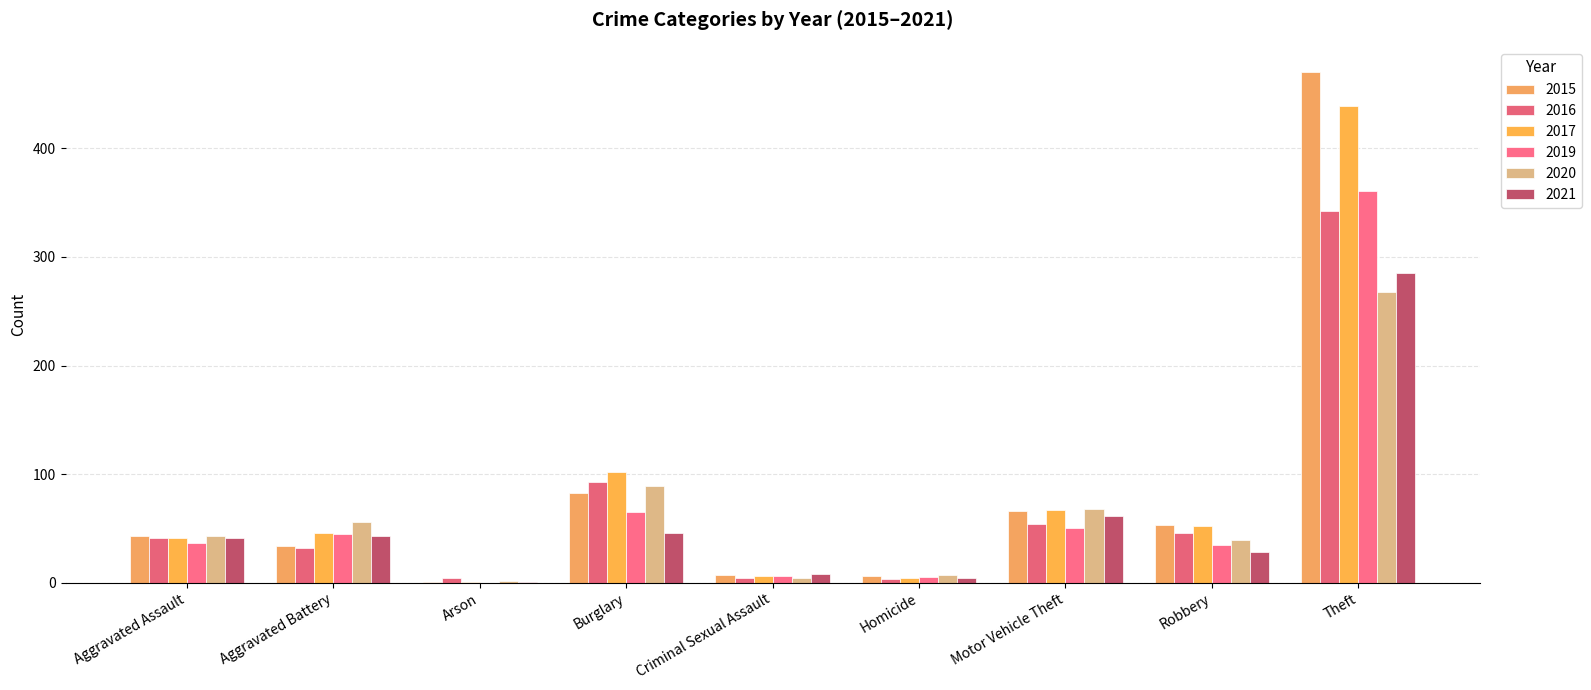

List the series in order of their peak value, lowest first.

2020, 2021, 2016, 2019, 2017, 2015